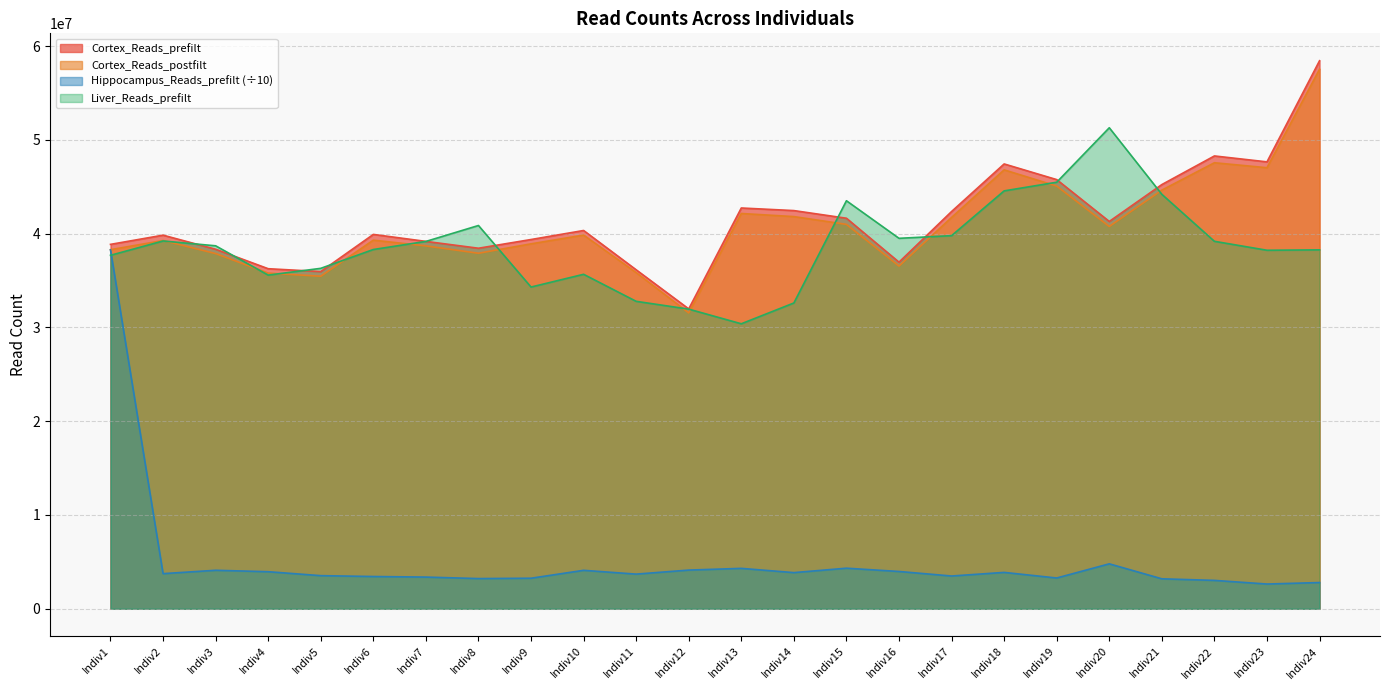

Count the number of data series in this chart.

4